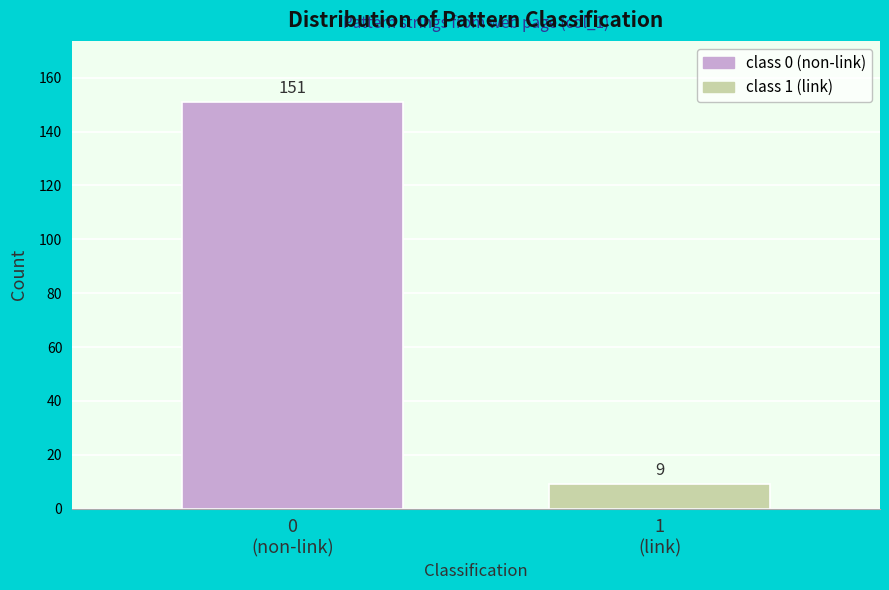

Reading left to right, list all the values displayed in this chart.

151	9